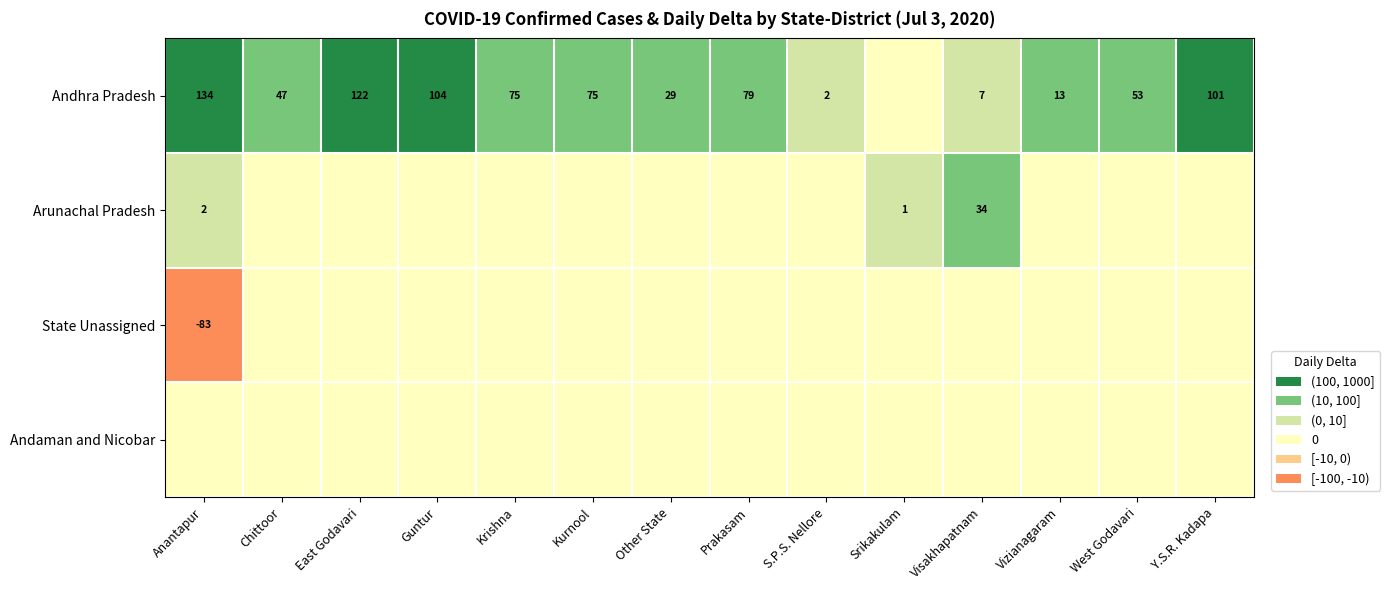

What is the difference between the Andhra Pradesh values at Prakasam and Anantapur?

55